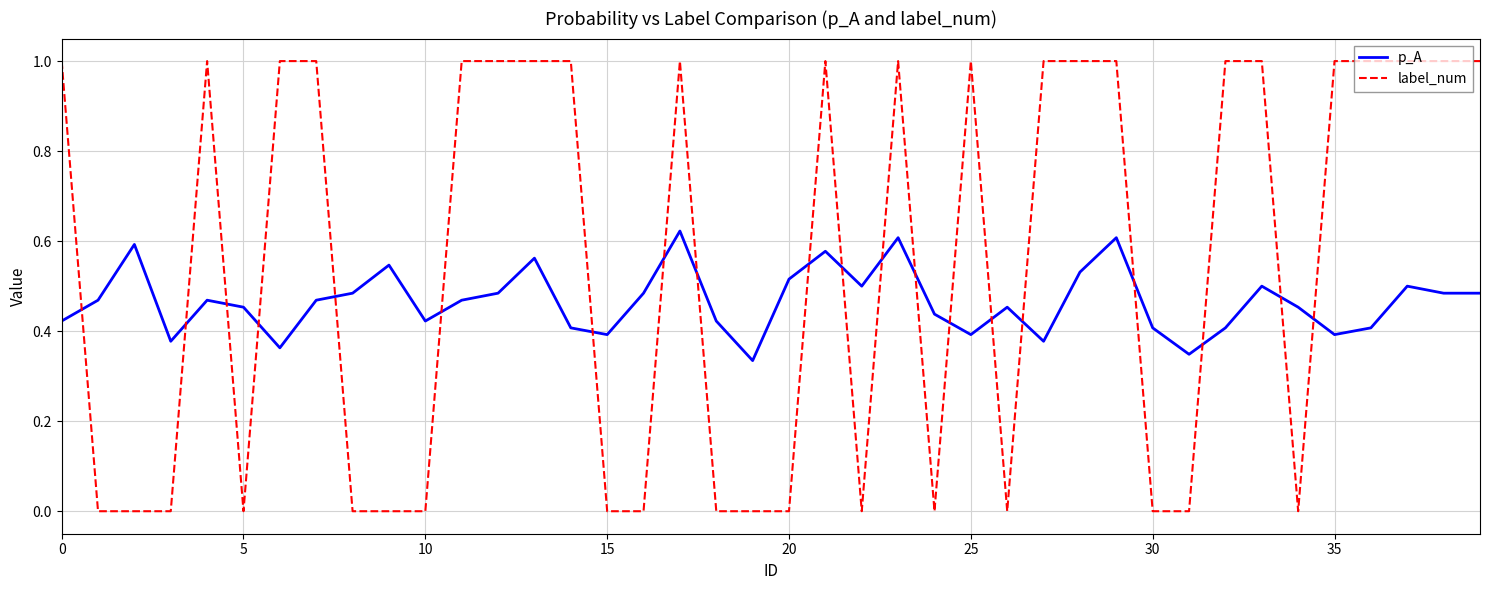

Which series has the widest spread of values?

label_num